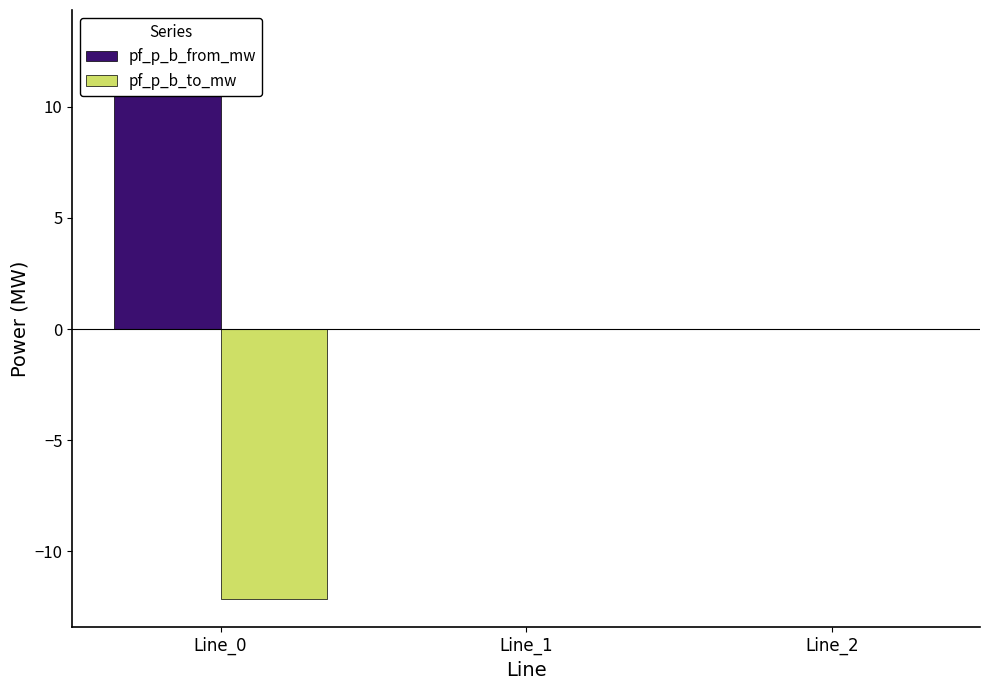

What is the difference between the maximum and minimum values in the pf_p_b_from_mw series?

13.1